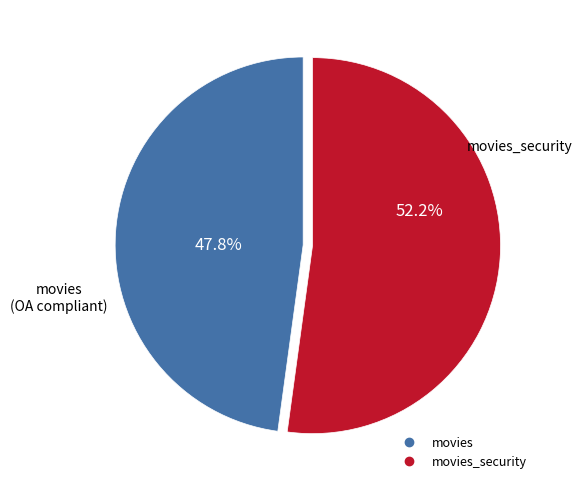

How many segments does this pie chart have?

2